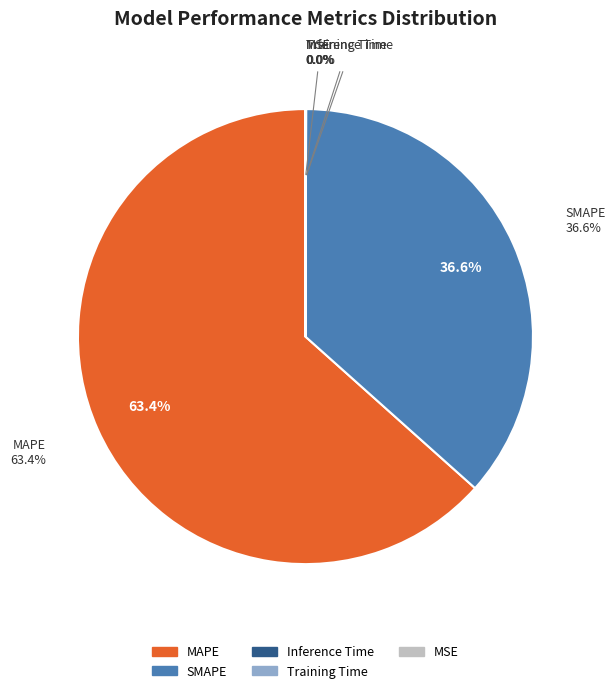

What is the majority slice?

MAPE